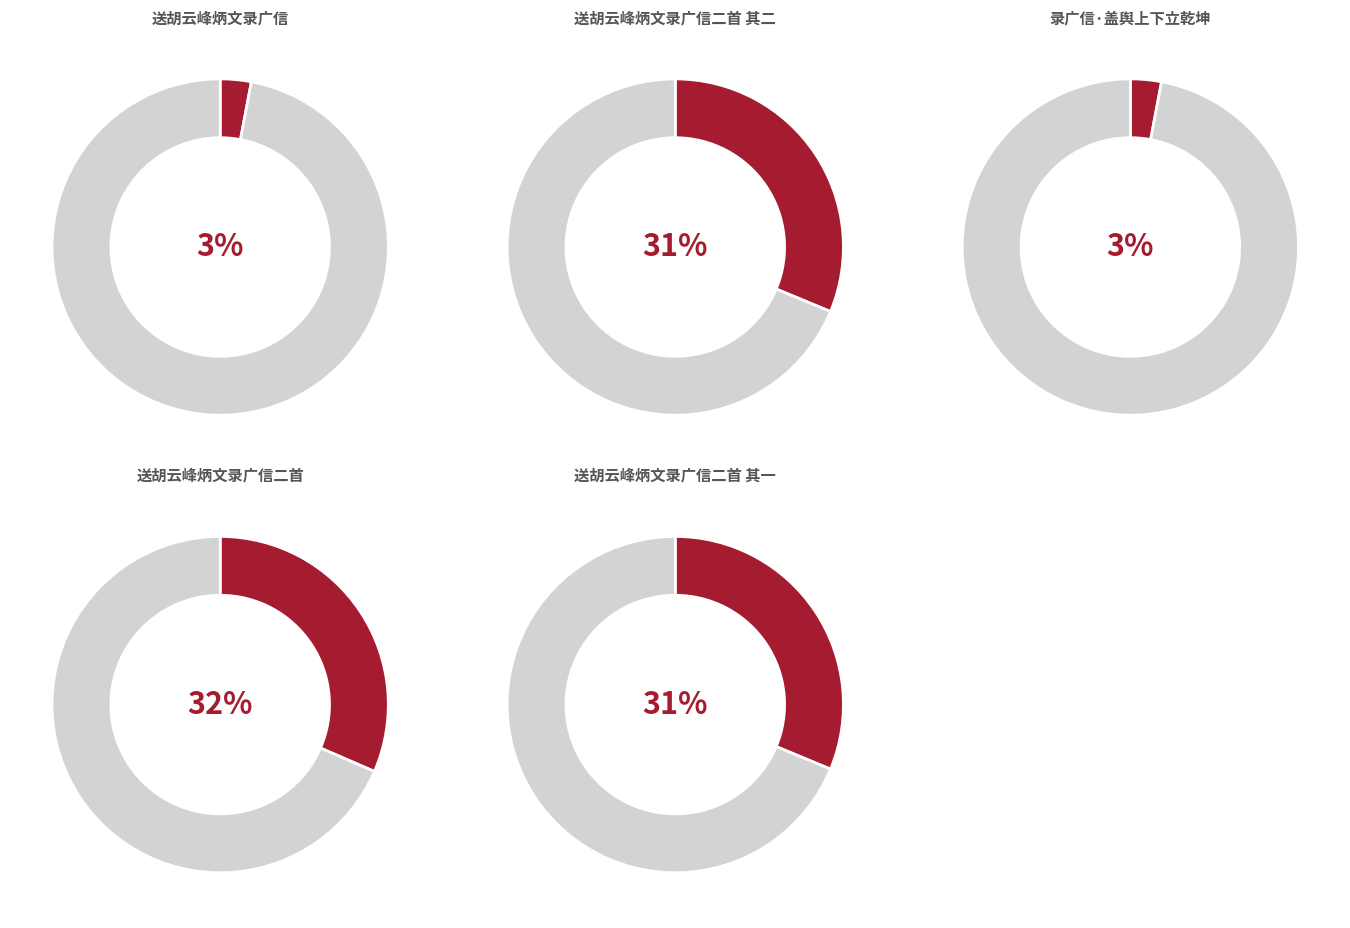

What percentage is the 送胡云峰炳文录广信二首 其二 slice, to the nearest percent?

31%